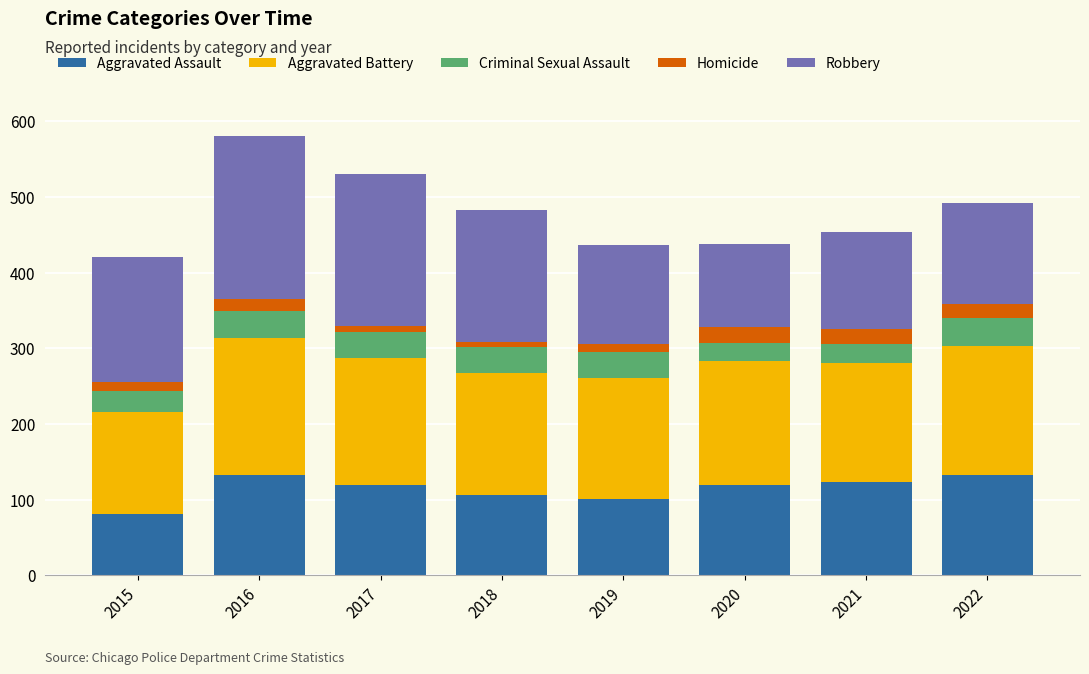

What is the total value across all series at 2022?

492